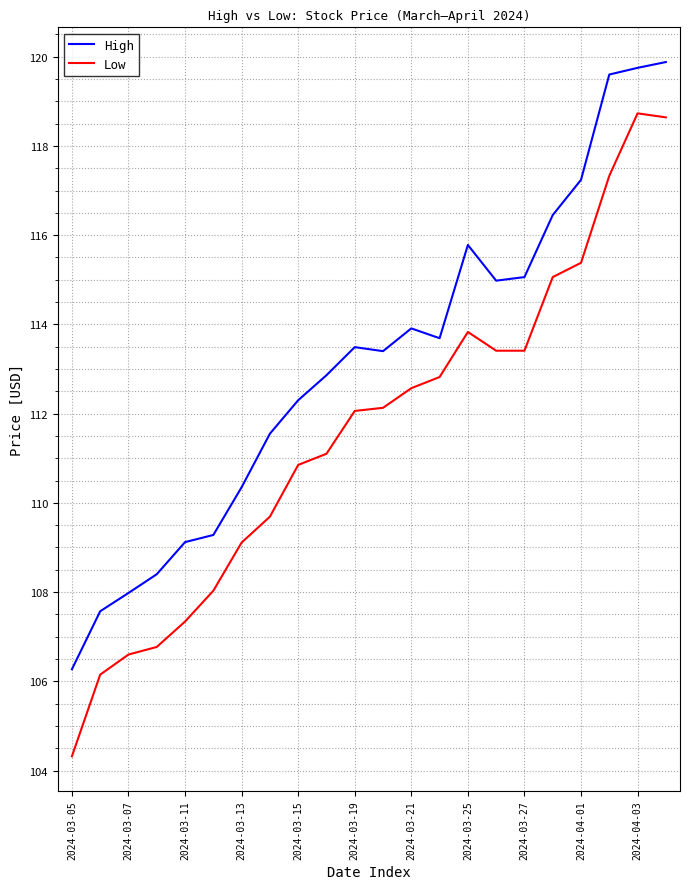

What is the minimum value for Low?

104.3